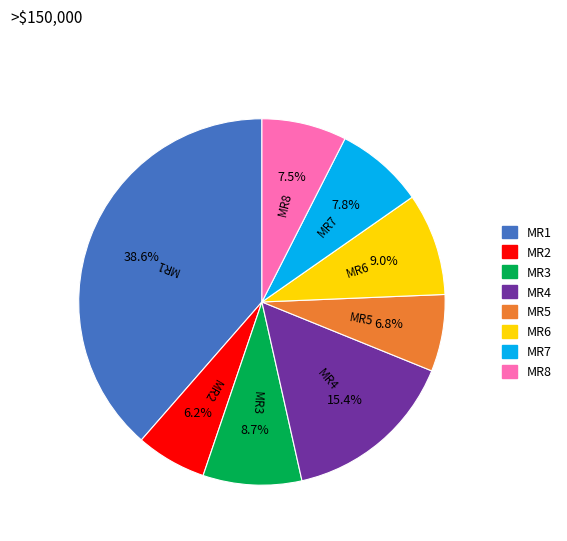

Which has a higher value, MR5 or MR1?

MR1